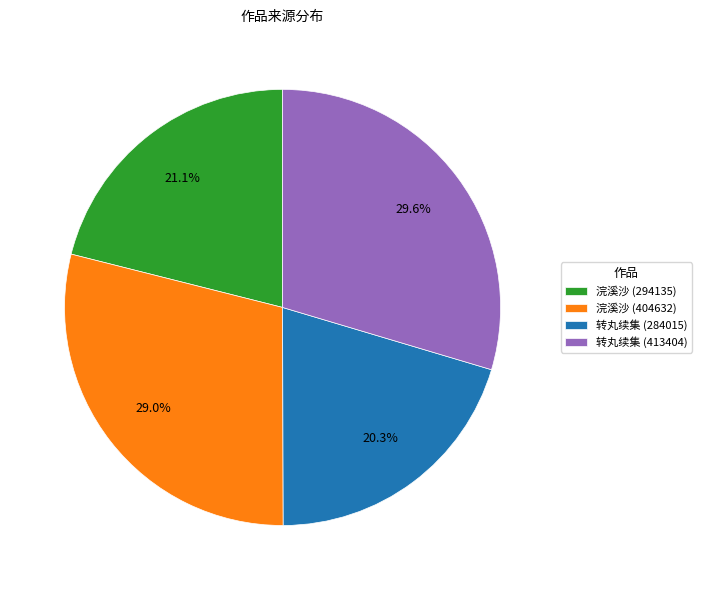

Count the number of slices in the pie.

4